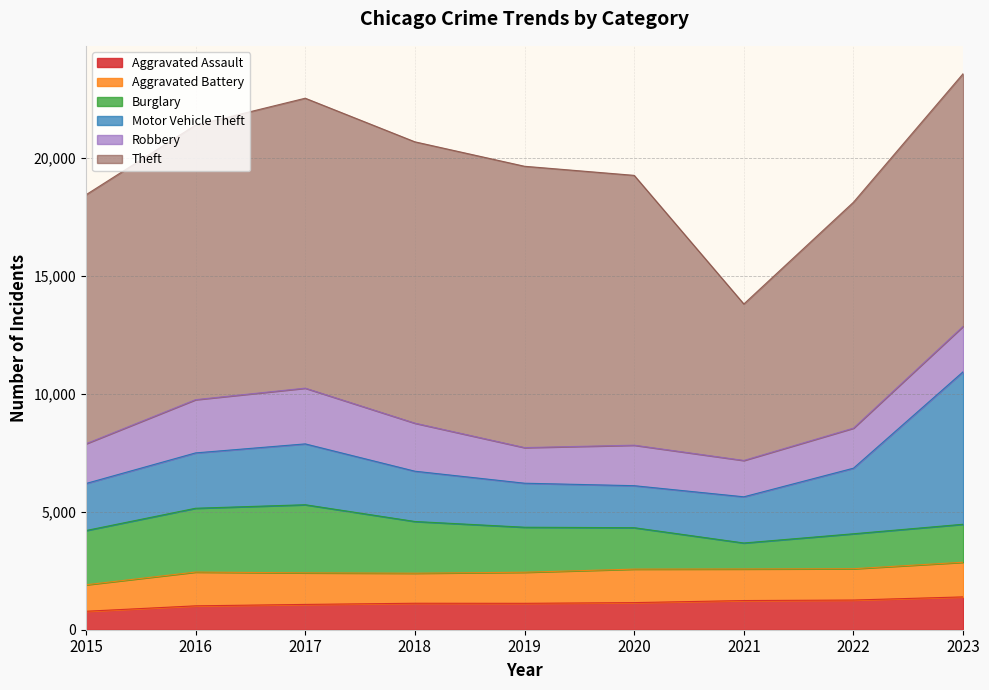

What is the lowest value of the Theft series?

6630